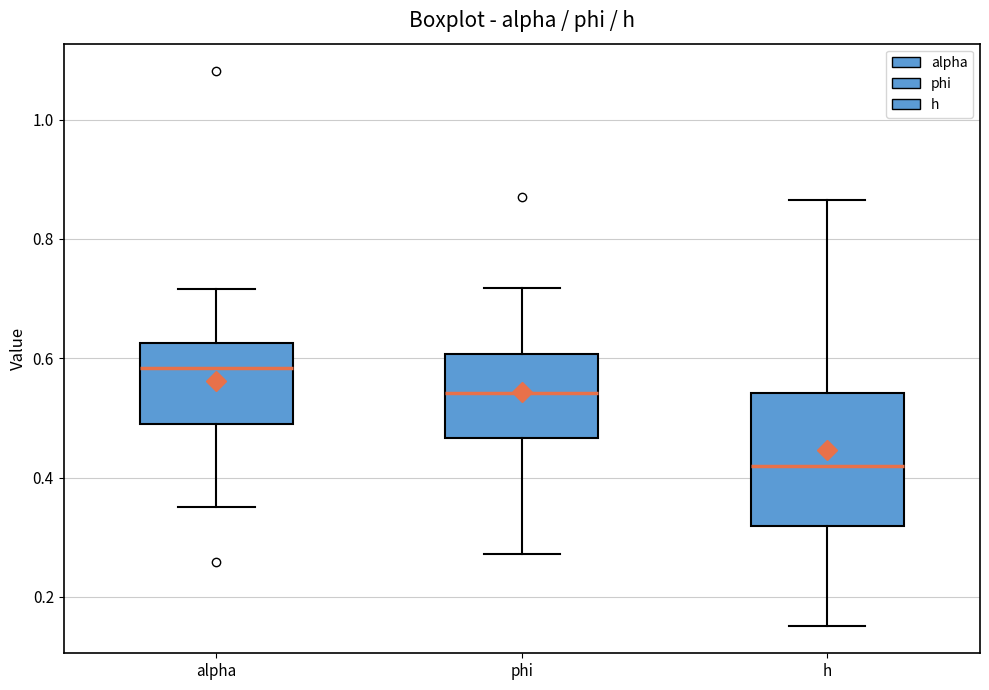

Reading left to right, read every box against the y-axis: the position of its median line, the range the box covers, and the ends of its whiskers. The values are not printed on the chart, so give them approximately, as read against the axis.

alpha: median 0.58, box 0.48 to 0.62, whiskers 0.36 to 0.72
phi: median 0.54, box 0.46 to 0.60, whiskers 0.28 to 0.72
h: median 0.42, box 0.32 to 0.54, whiskers 0.16 to 0.86